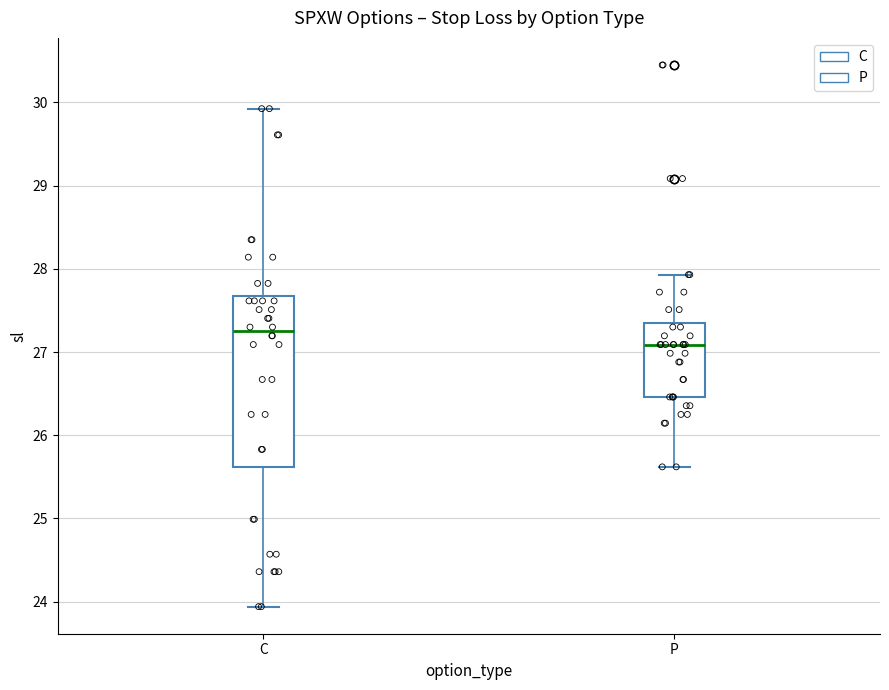

Which box's median line is the highest?

C